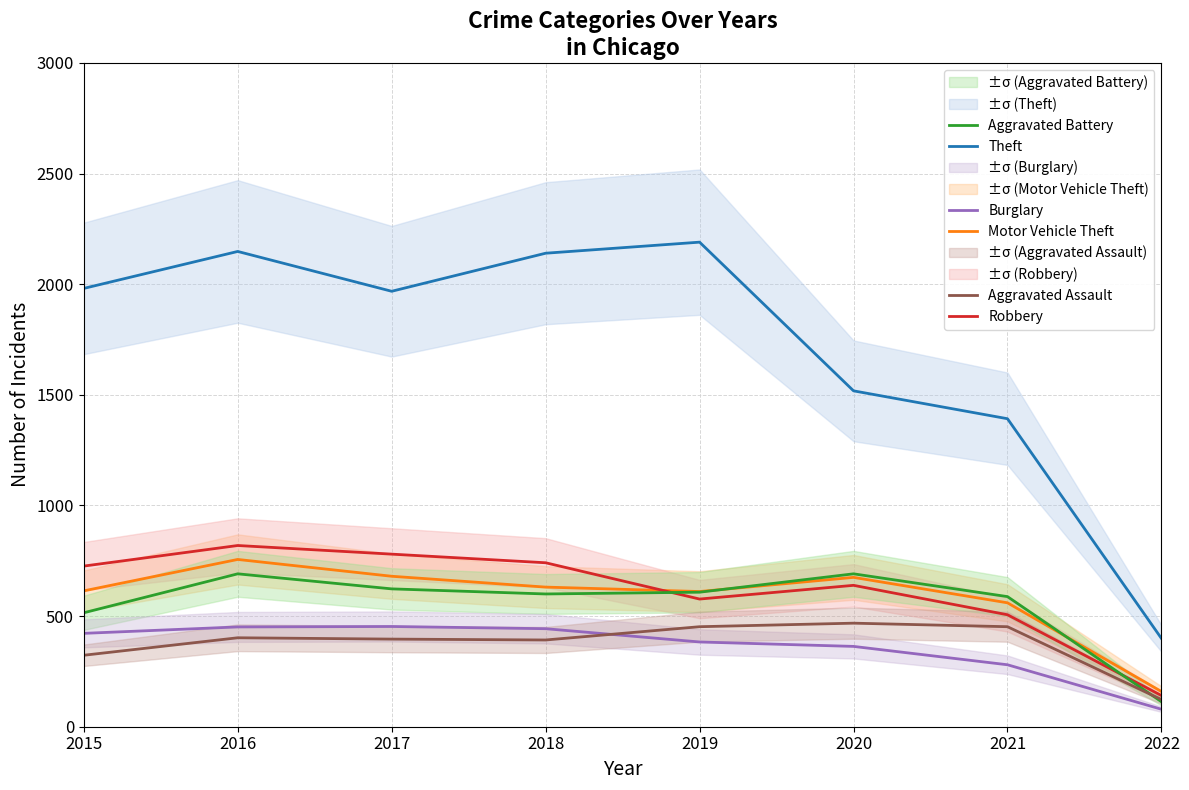

Which series has the largest range (max minus min)?

Theft